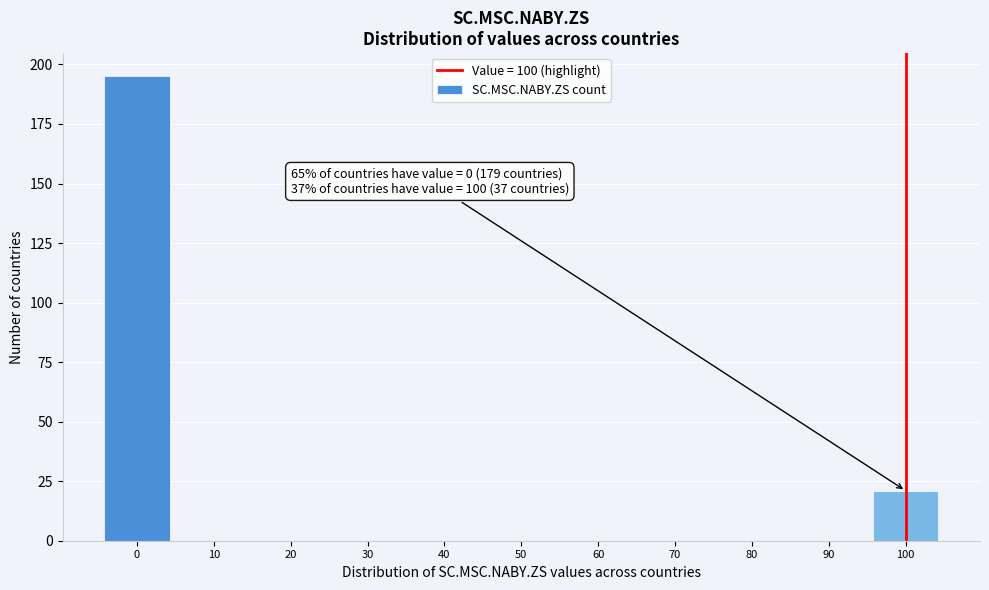

Over which range of the x-axis is the bar tallest?

-5 to 5